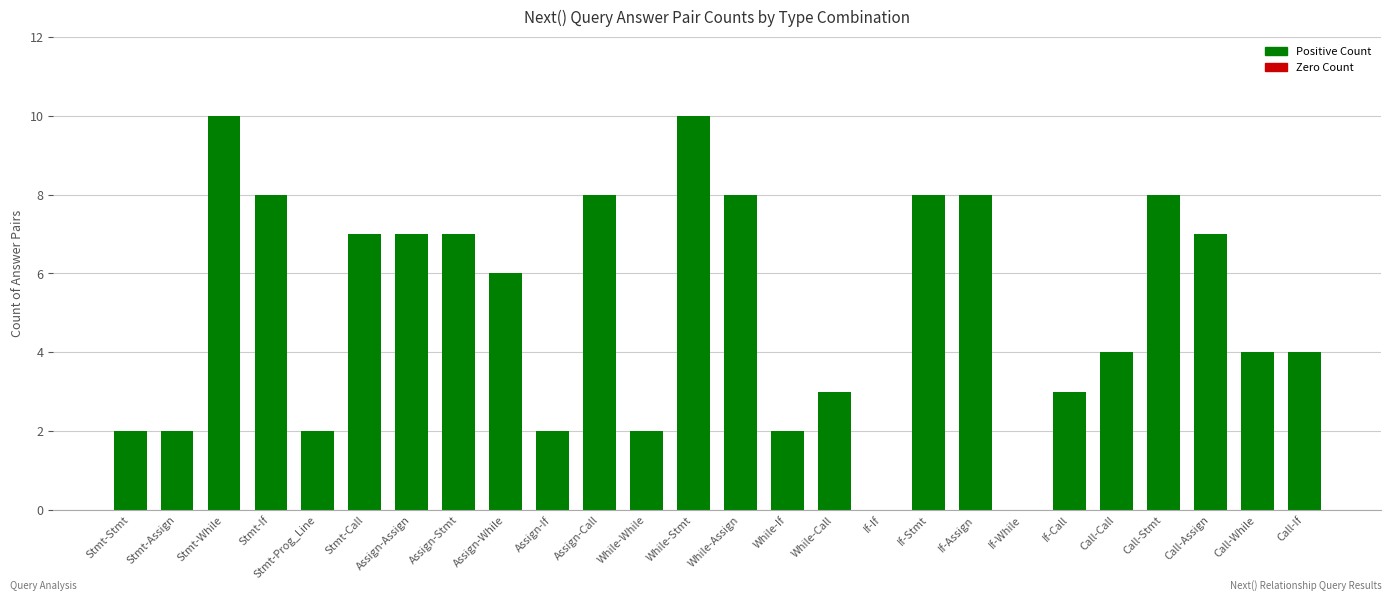

What is the change in value from While-Call to Call-Stmt?

+5